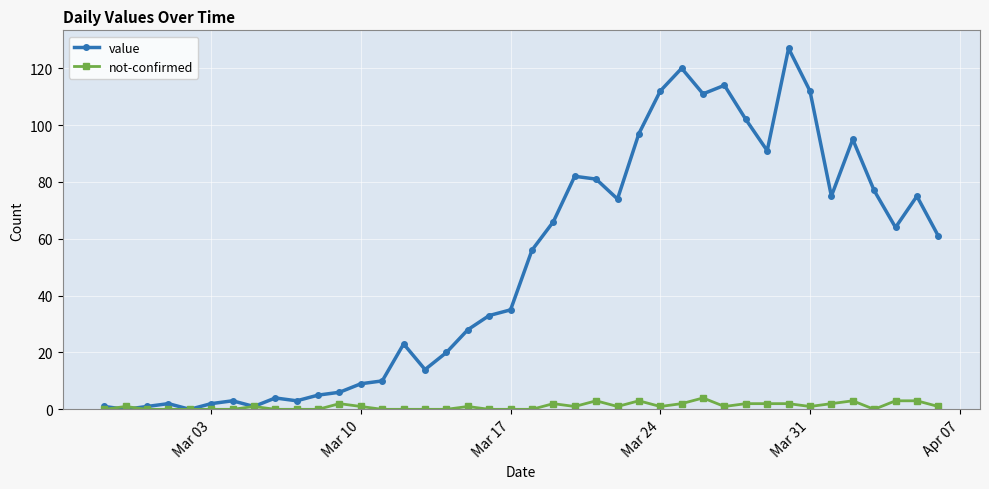

Which series has the largest total across all categories?

value